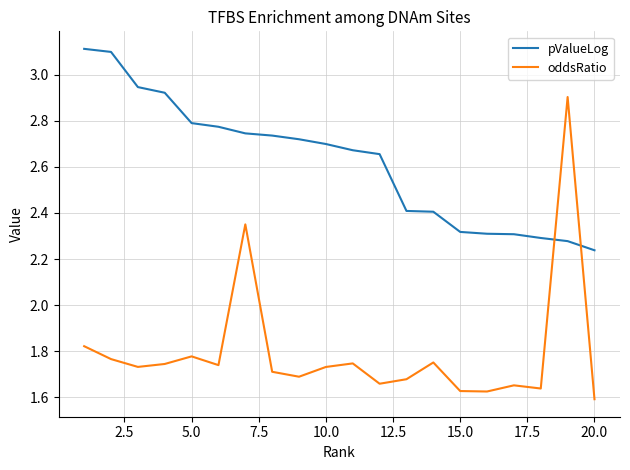

What is the greatest value displayed?

3.1